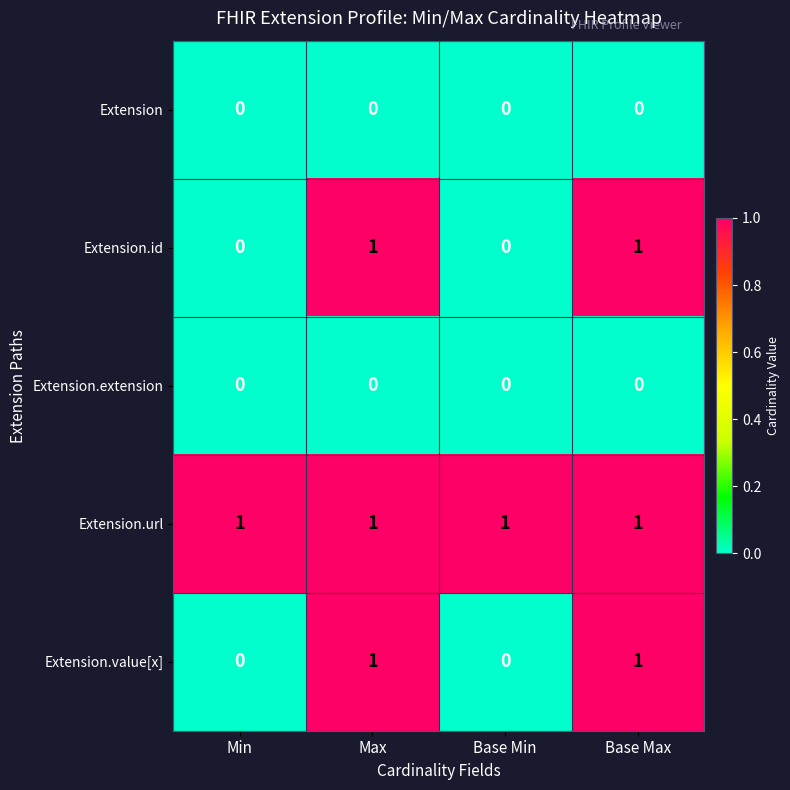

How many Extension.id values are between 0 and 1?

4